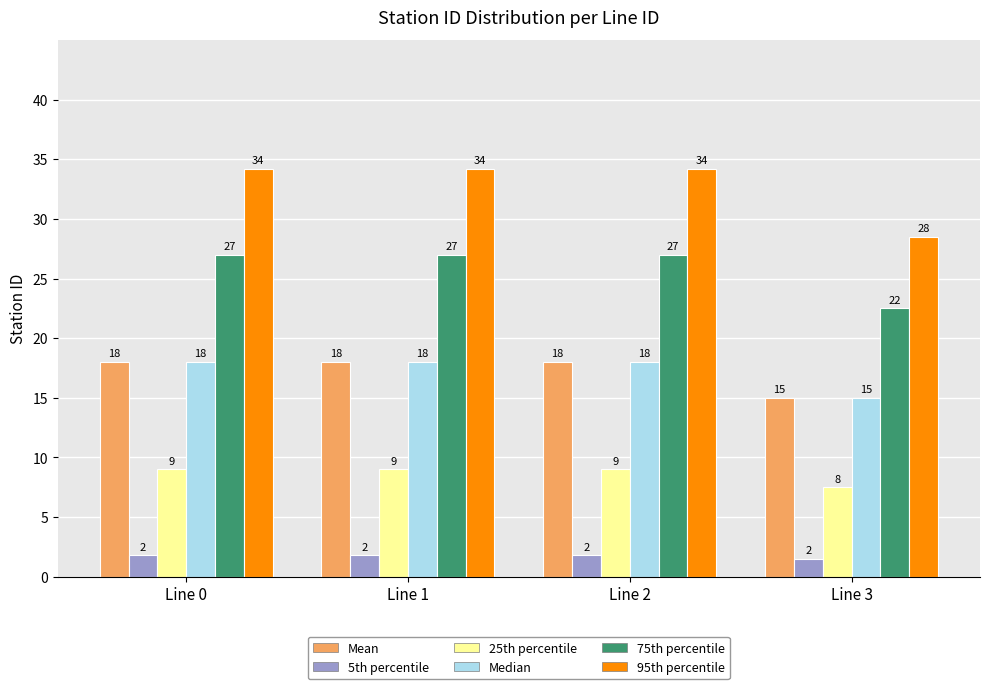

The Median series shows 18.0 at Line 1. True or false?

True